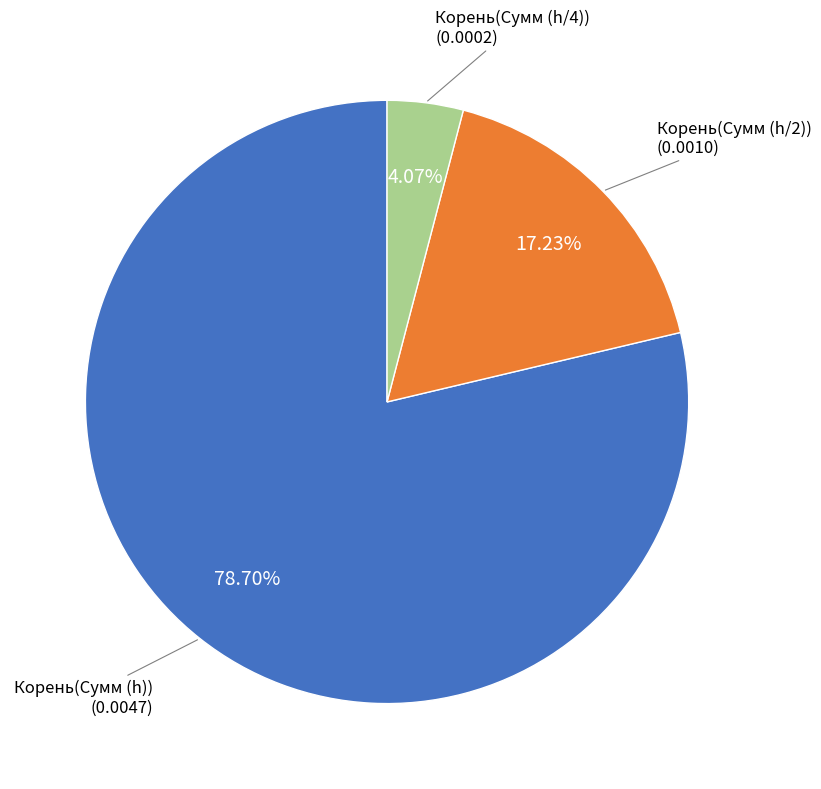

How many slices are in this pie chart?

3